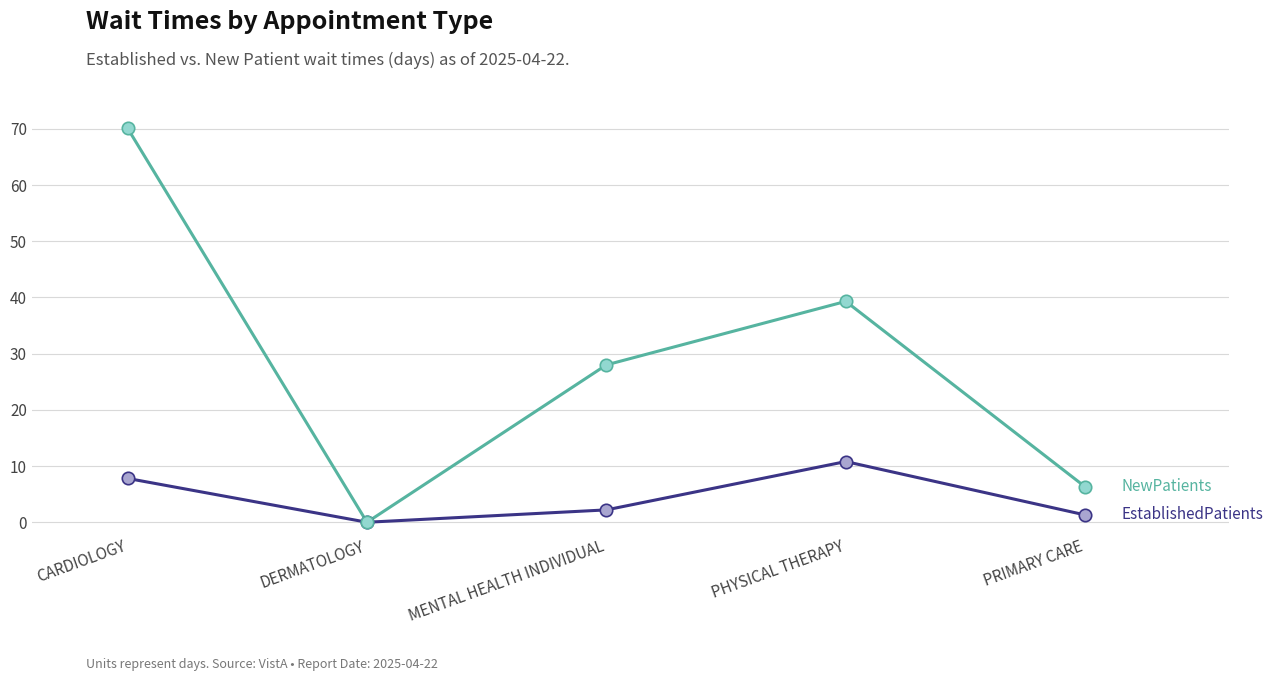

What is the spread (max minus min) of values at MENTAL HEALTH INDIVIDUAL?

25.8